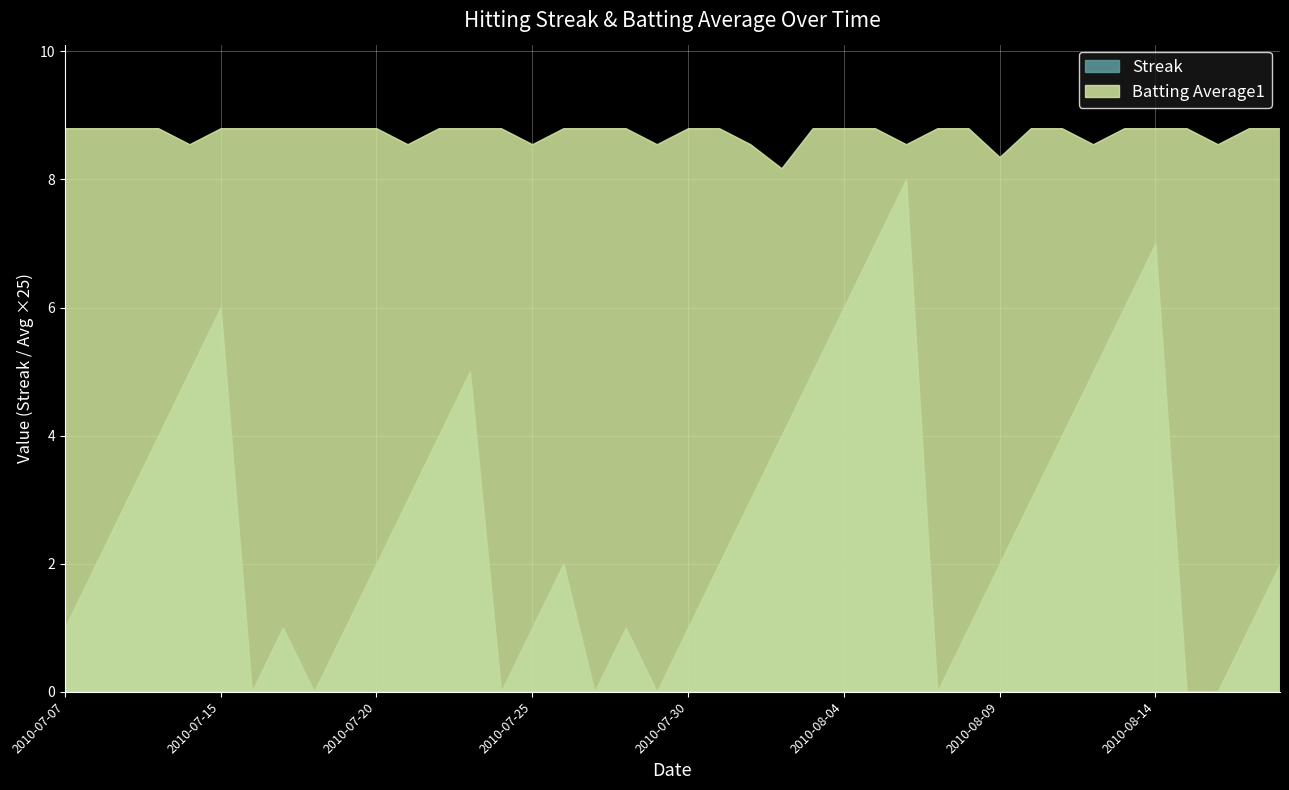

What is the difference between the Streak values at 2010-07-22 and 2010-07-20?

2.0